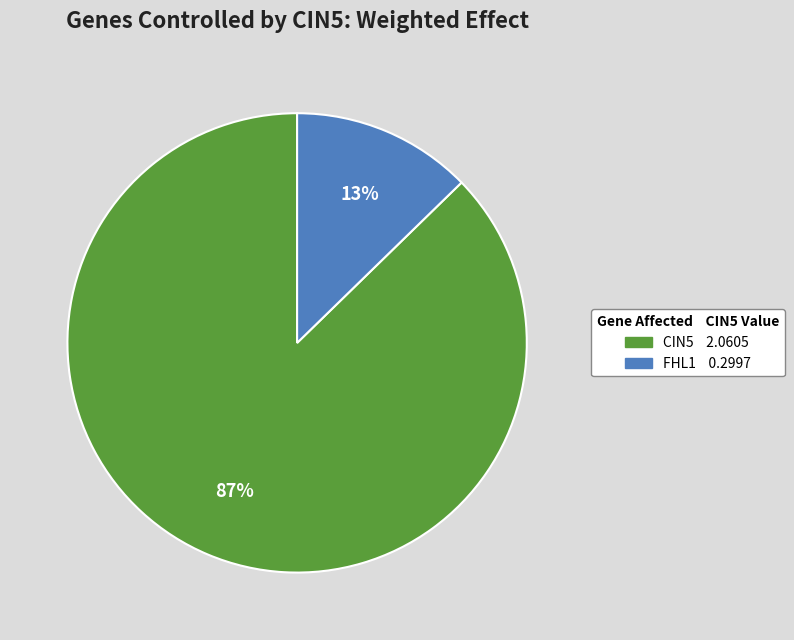

To the nearest percent, what is the average slice percentage?

50%